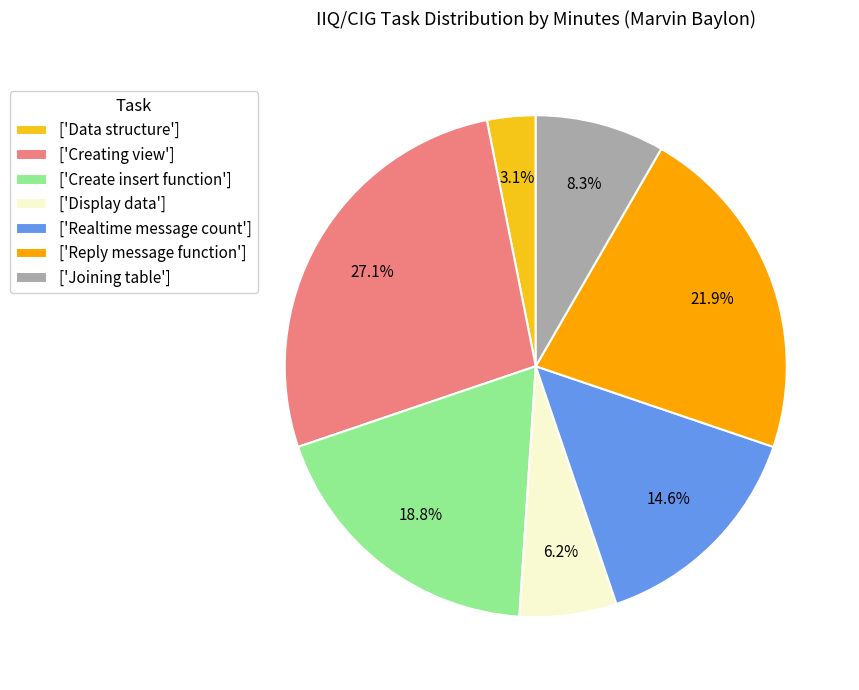

Rank the categories by value from highest to lowest.

['Creating view'], ['Reply message function'], ['Create insert function'], ['Realtime message count'], ['Joining table'], ['Display data'], ['Data structure']